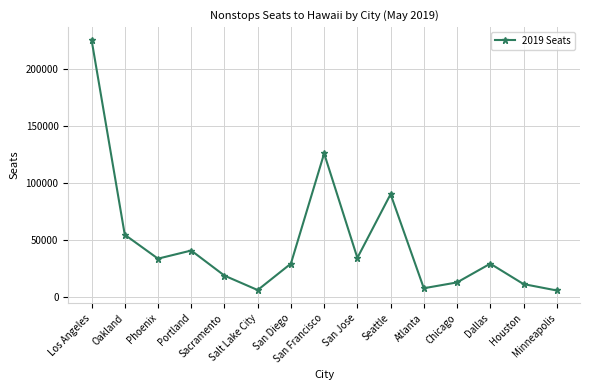

What is the value of the 15th point from the left?

5658